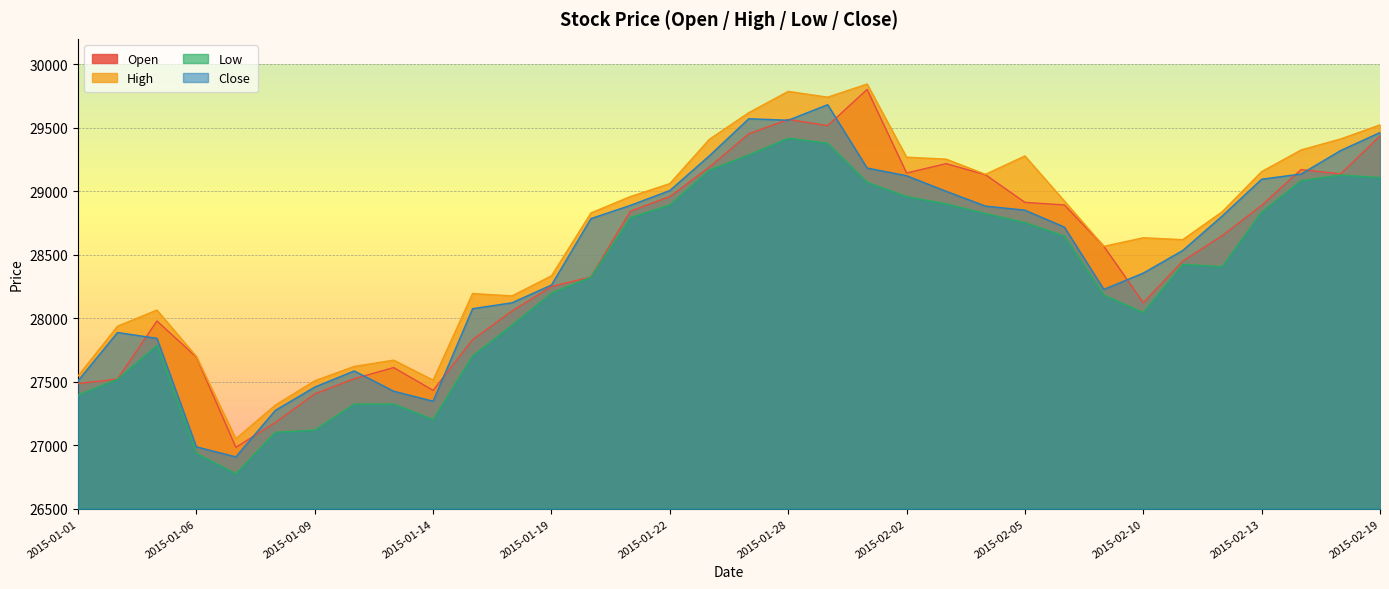

The value of Open at 2015-01-20 is 28324.8. True or false?

True